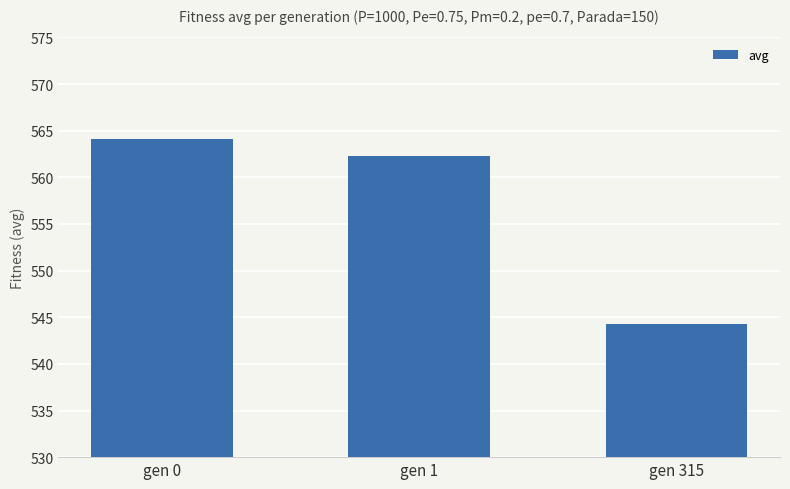

What is the difference between the second highest and minimum values?

18.0